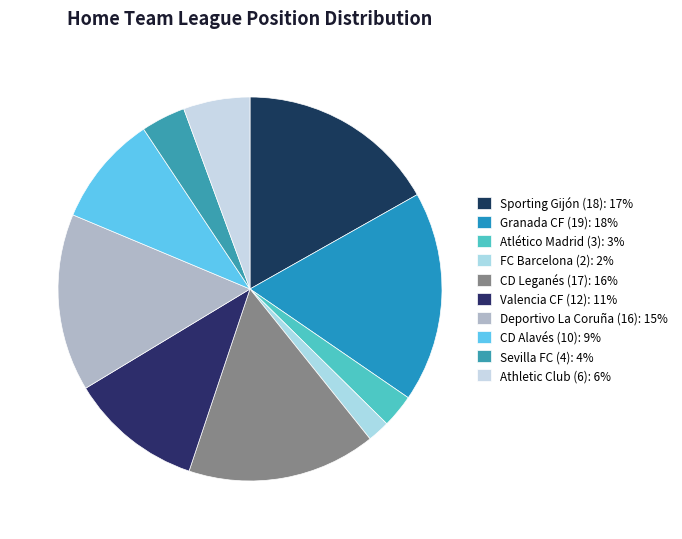

Approximately how many times larger is the value at CD Leganés (17) compared to Sporting Gijón (18)?

0.9